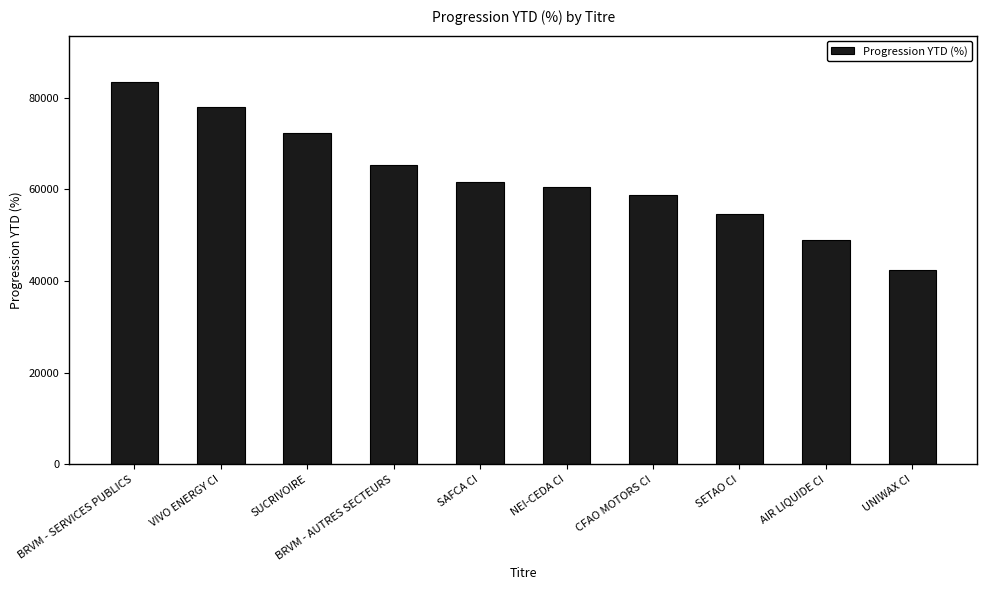

List the labels in order of value, largest first.

BRVM - SERVICES PUBLICS, VIVO ENERGY CI, SUCRIVOIRE, BRVM - AUTRES SECTEURS, SAFCA CI, NEI-CEDA CI, CFAO MOTORS CI, SETAO CI, AIR LIQUIDE CI, UNIWAX CI